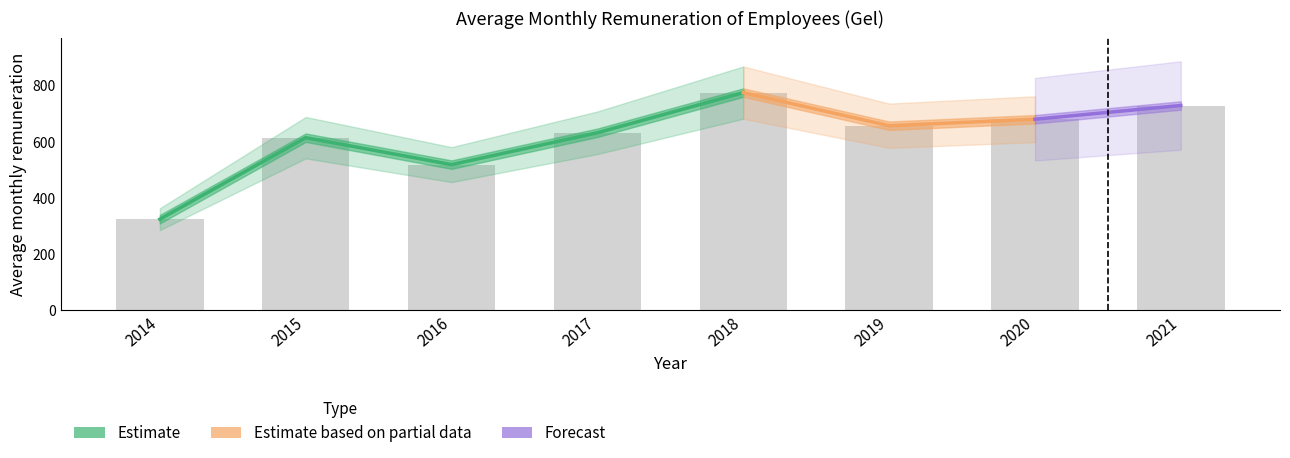

Reading left to right, transcribe all the data shown in this chart.

2014=324.3	2015=614.4	2016=518.5	2017=631.9	2018=774.8	2019=656.9	2020=680.0	2021=728.9